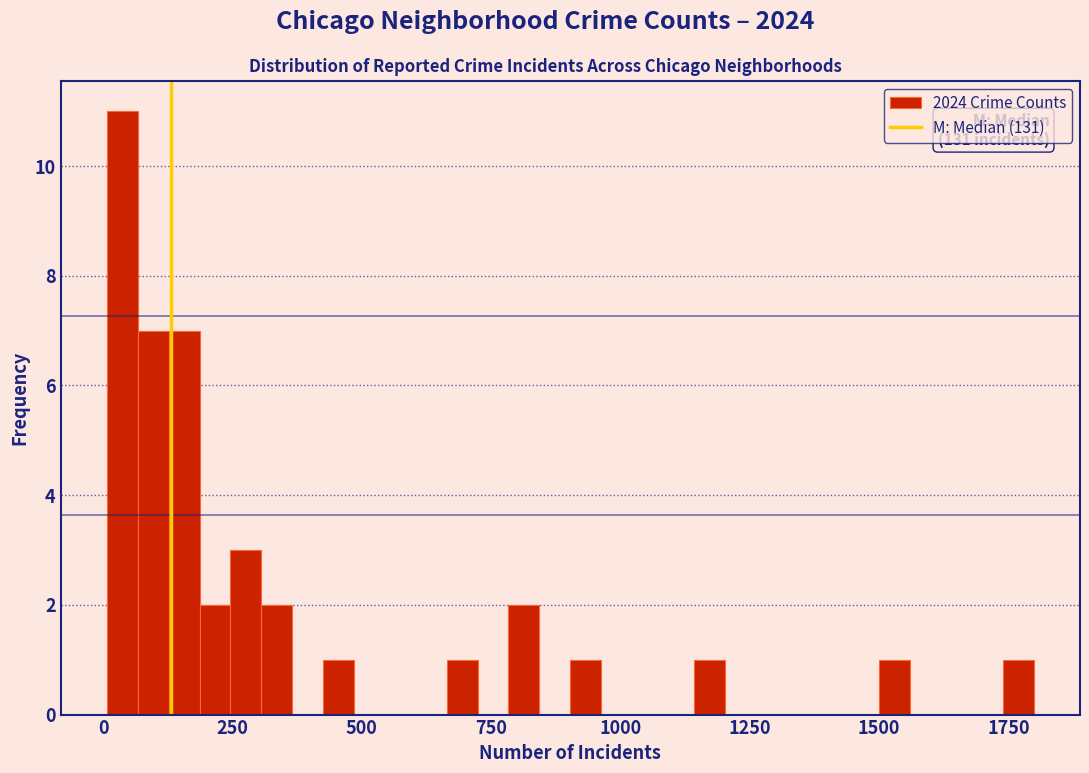

Read against the x-axis, roughly where is the centre of the tallest bar?

50